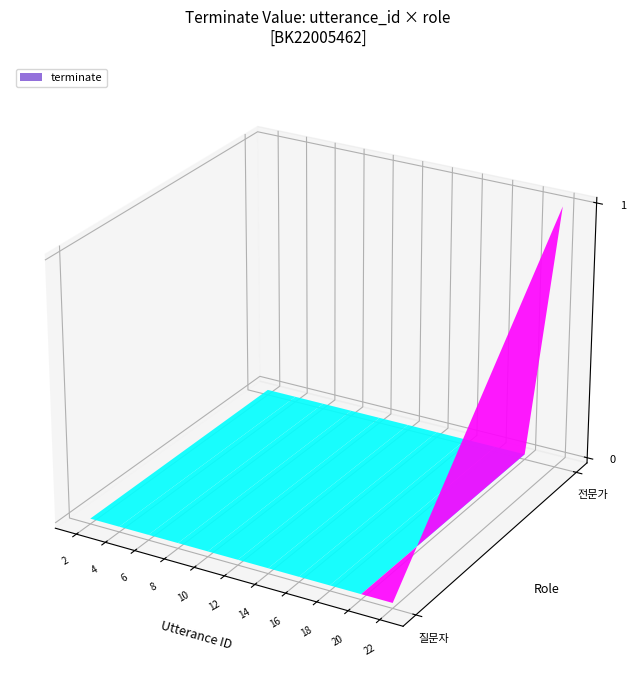

Which series has the largest range (max minus min)?

전문가